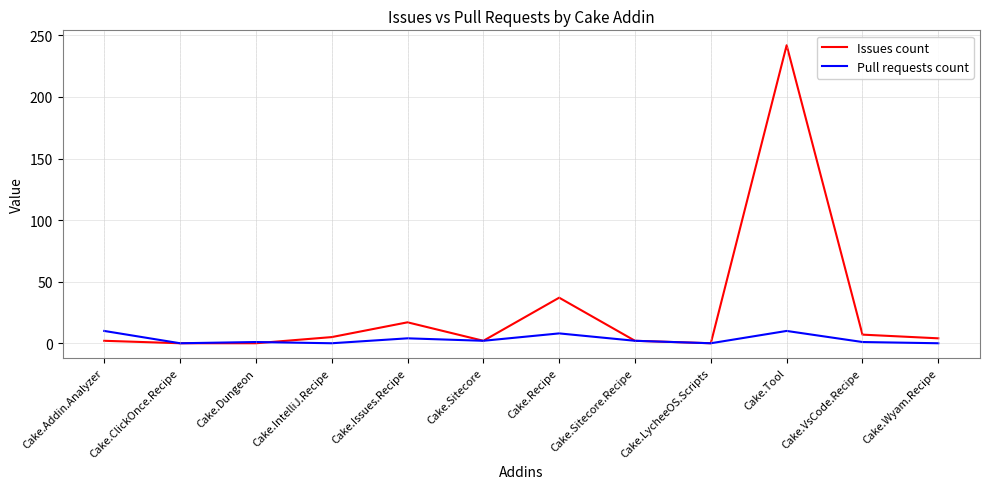

List the series in order of their peak value, highest first.

Issues count, Pull requests count